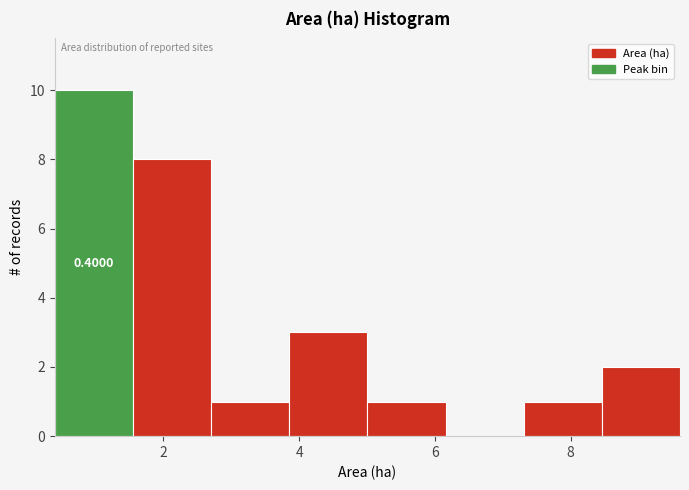

Over which range of the x-axis is the bar tallest?

0.4 to 1.6